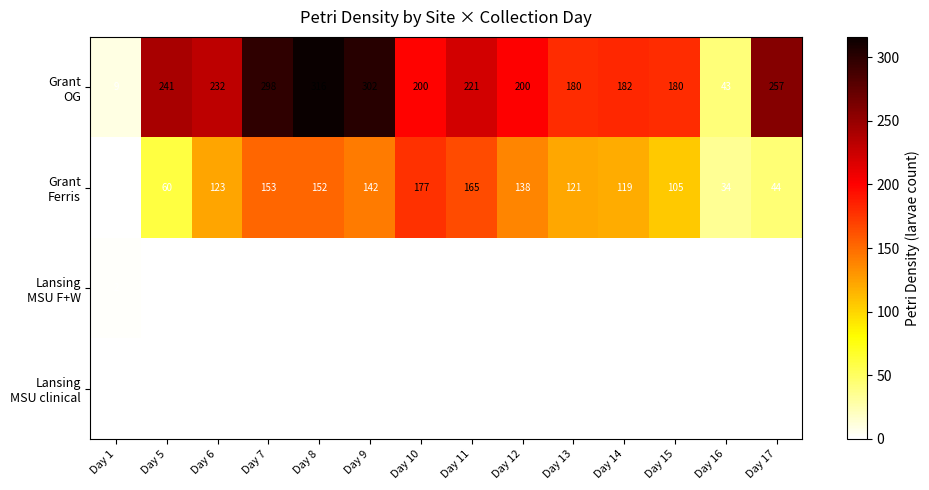

How many series are shown in this chart?

4